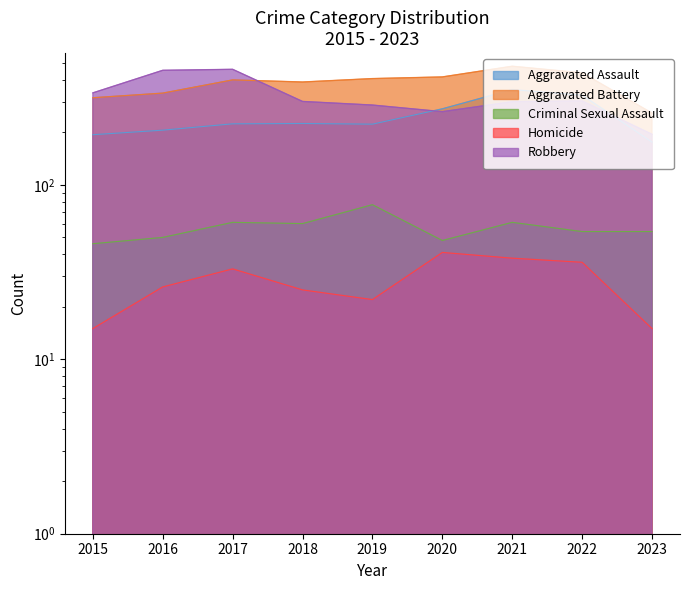

Where is Aggravated Battery nearest to the value 368?

2018